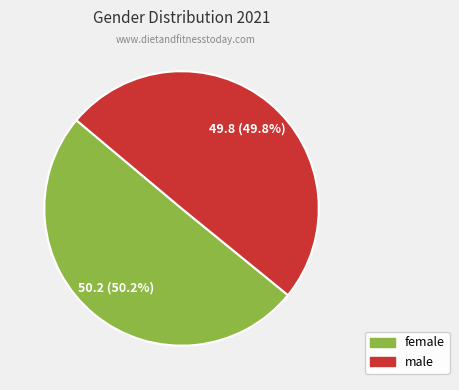

Is there any slice that represents more than half of the pie?

Yes